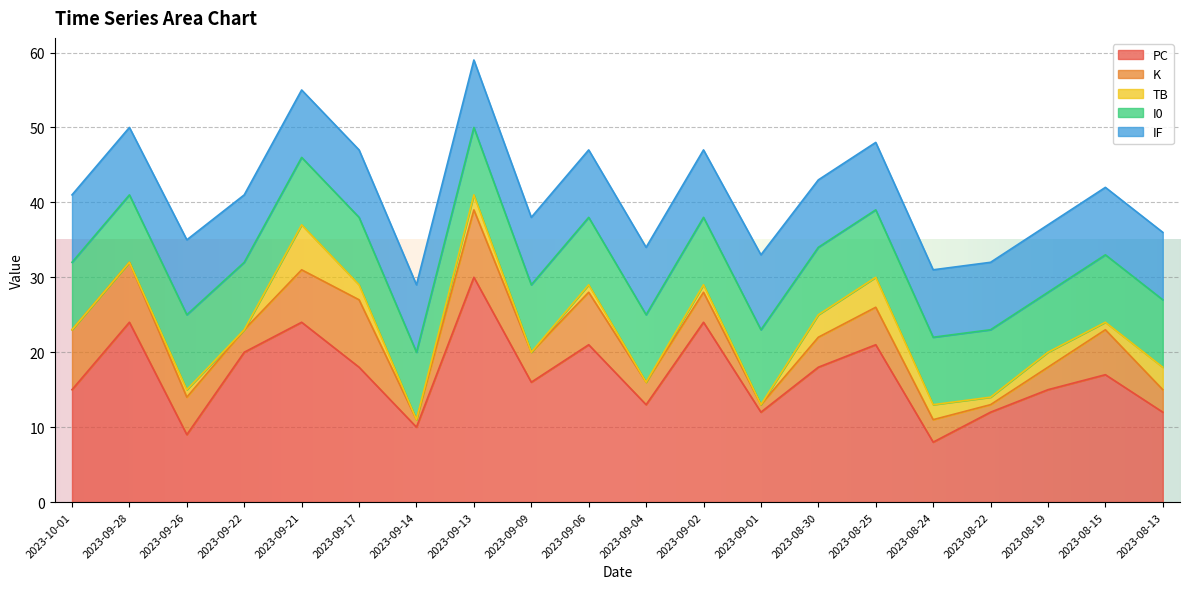

Between 2023-09-17 and 2023-08-25, which series saw the biggest shift?

K